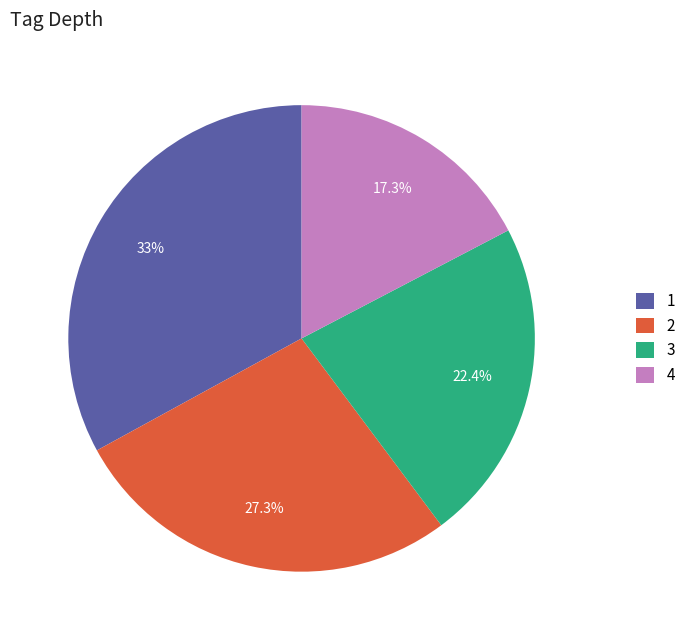

How many slices are in this pie chart?

4